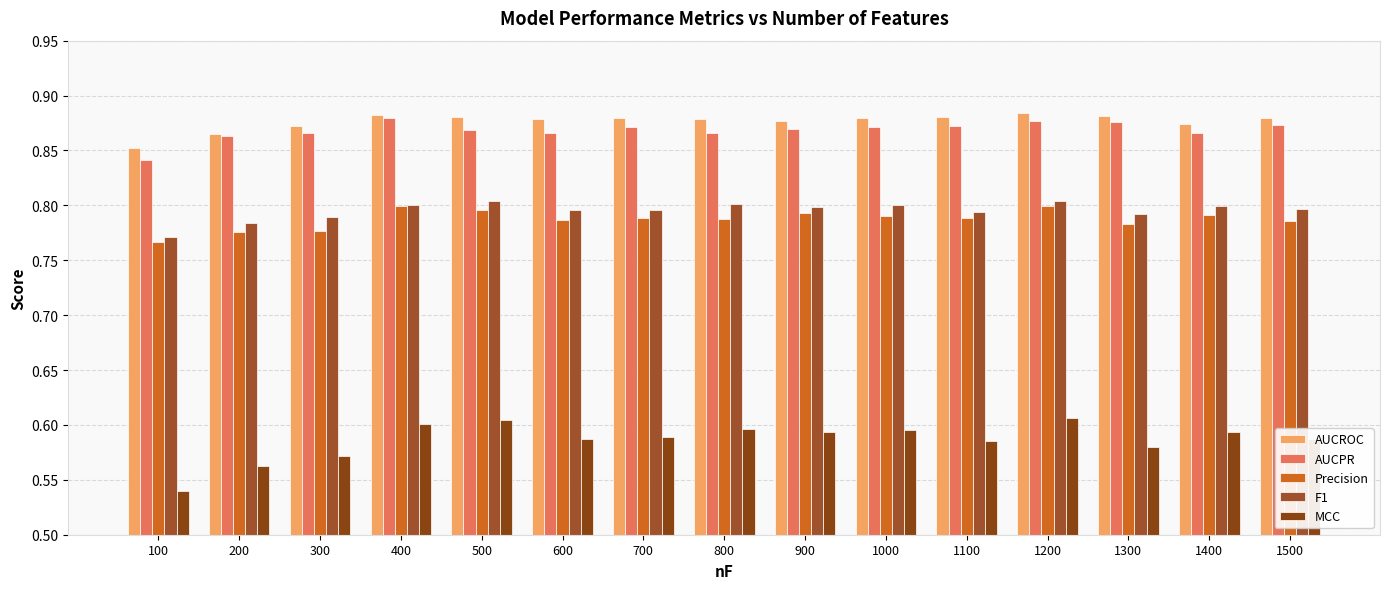

What is the total value across all series at 1300?

3.9